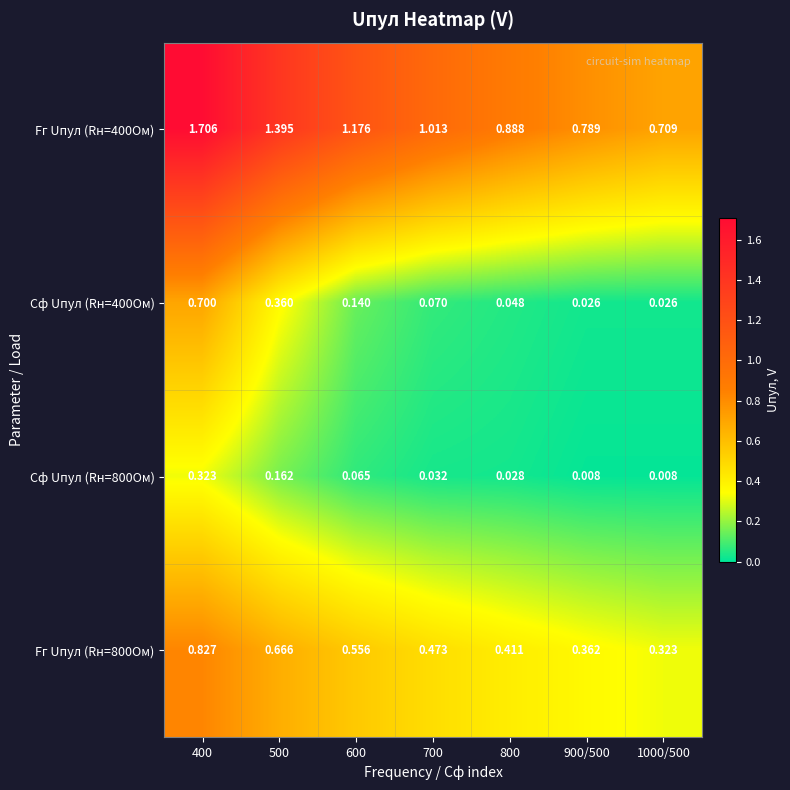

Is the value of Fг Uпул (Rн=800Ом) at 600 greater than the value of Fг Uпул (Rн=400Ом) at 900/500?

No